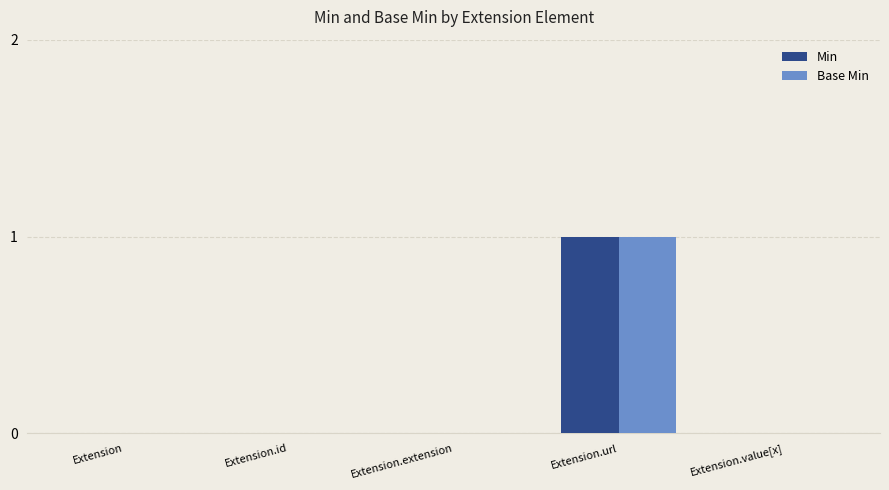

Reading right to left, transcribe all the data shown in this chart.

Min: Extension.value[x]=0	Extension.url=1	Extension.extension=0	Extension.id=0	Extension=0
Base Min: Extension.value[x]=0	Extension.url=1	Extension.extension=0	Extension.id=0	Extension=0